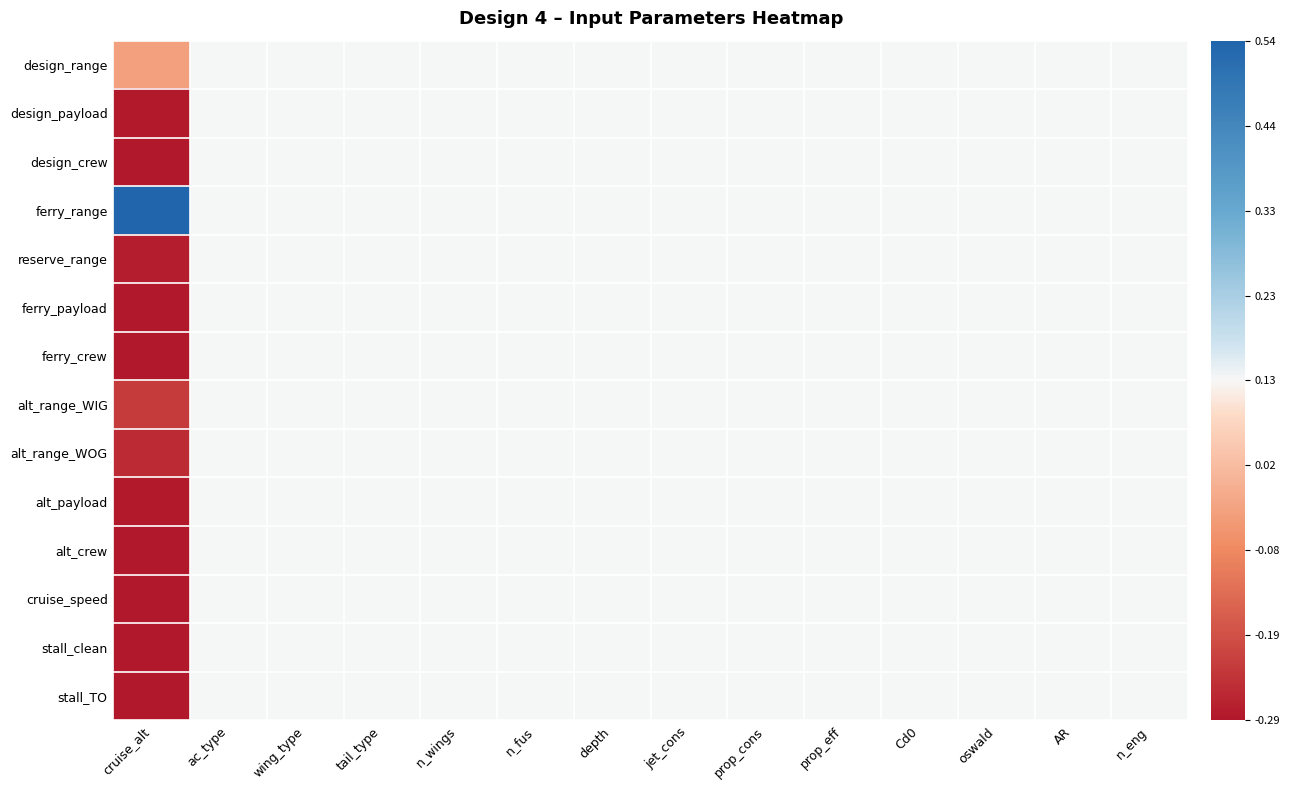

How many distinct data groups are displayed?

14